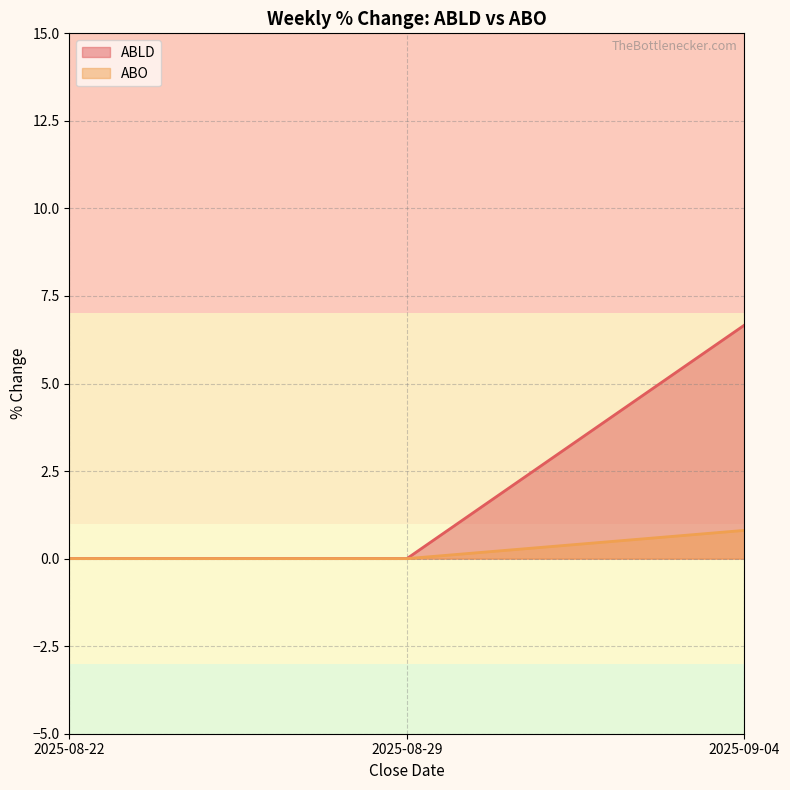

Rank the series at 2025-09-04 from highest to lowest value.

ABLD, ABO